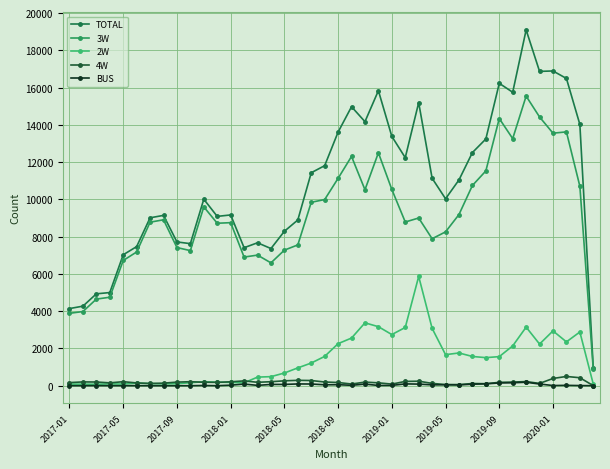

What is the greatest value displayed?

19095